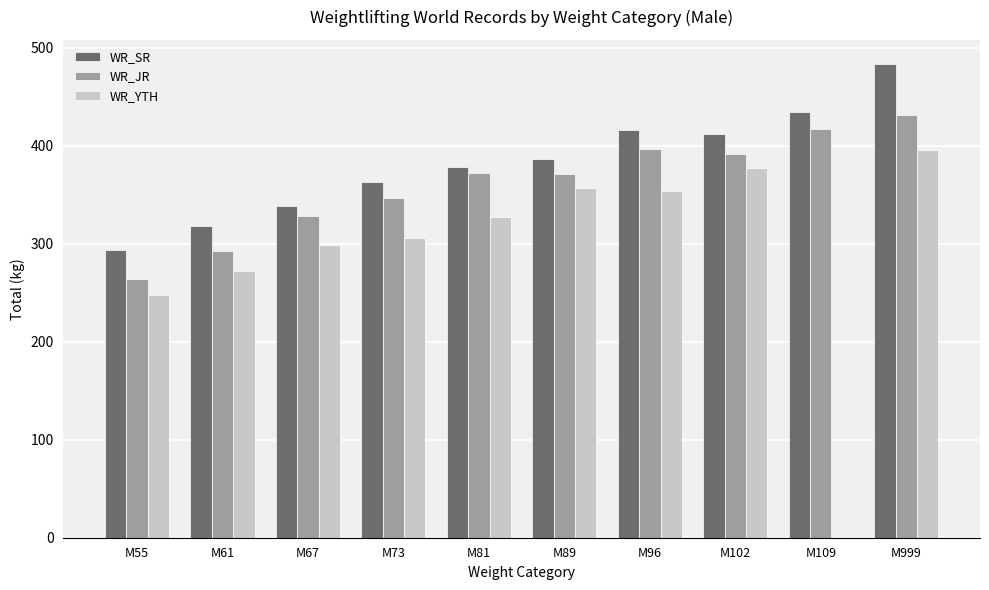

How many categories are shown in the chart?

10